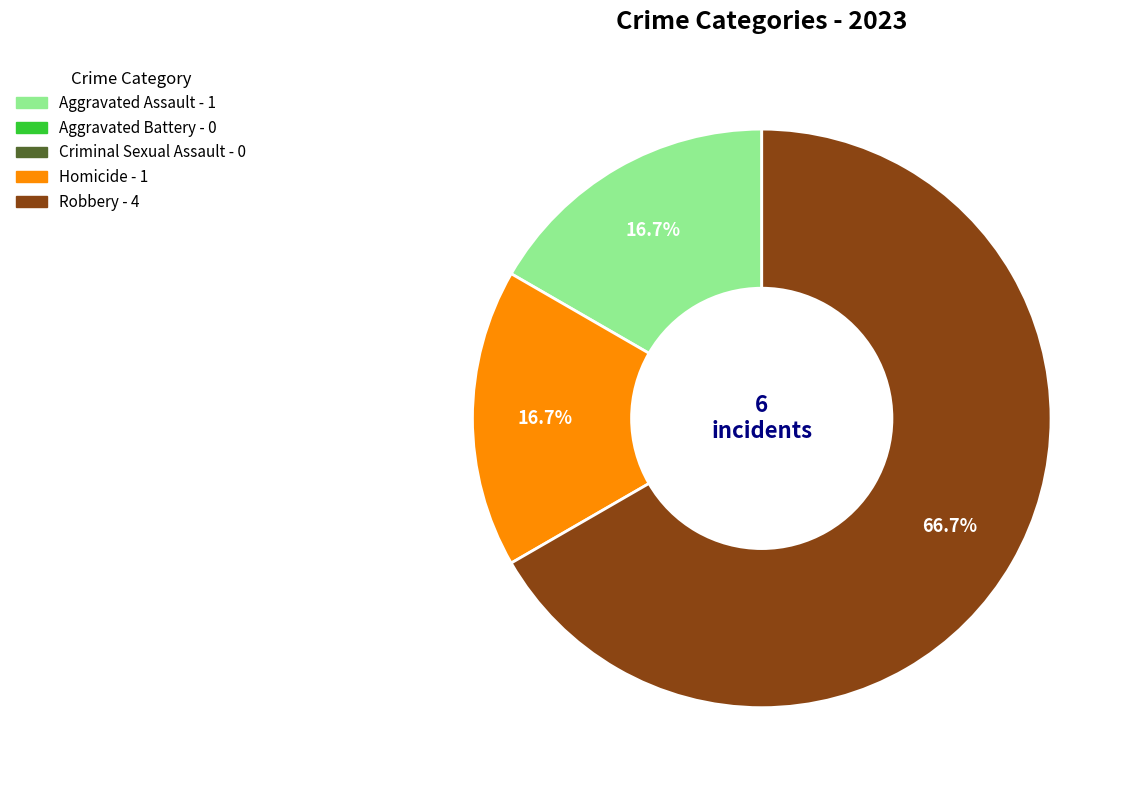

Does any single category account for the majority?

Yes